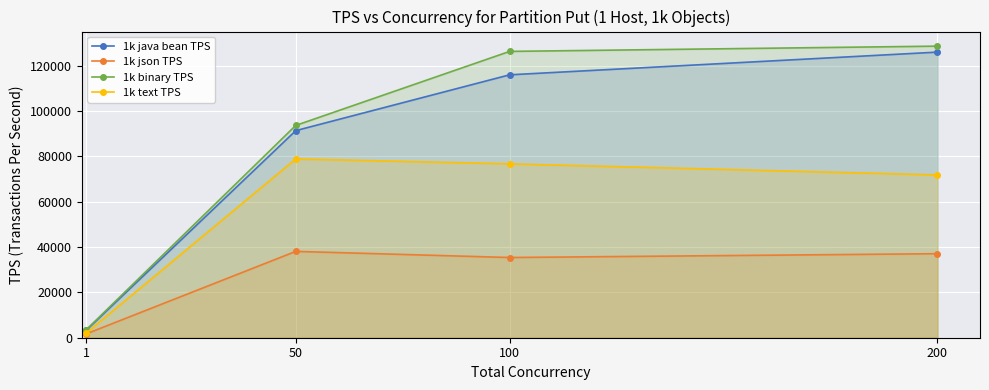

True or false: 1k java bean TPS has a value of 5020.0 at 1.

False